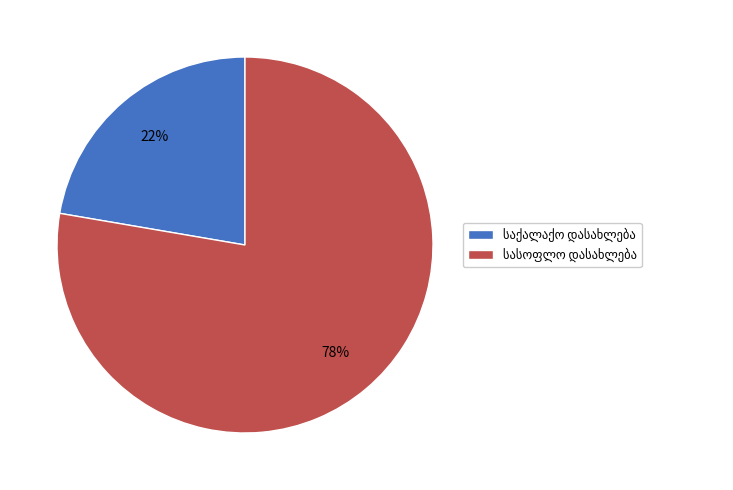

To the nearest percent, what is the average slice percentage?

50%